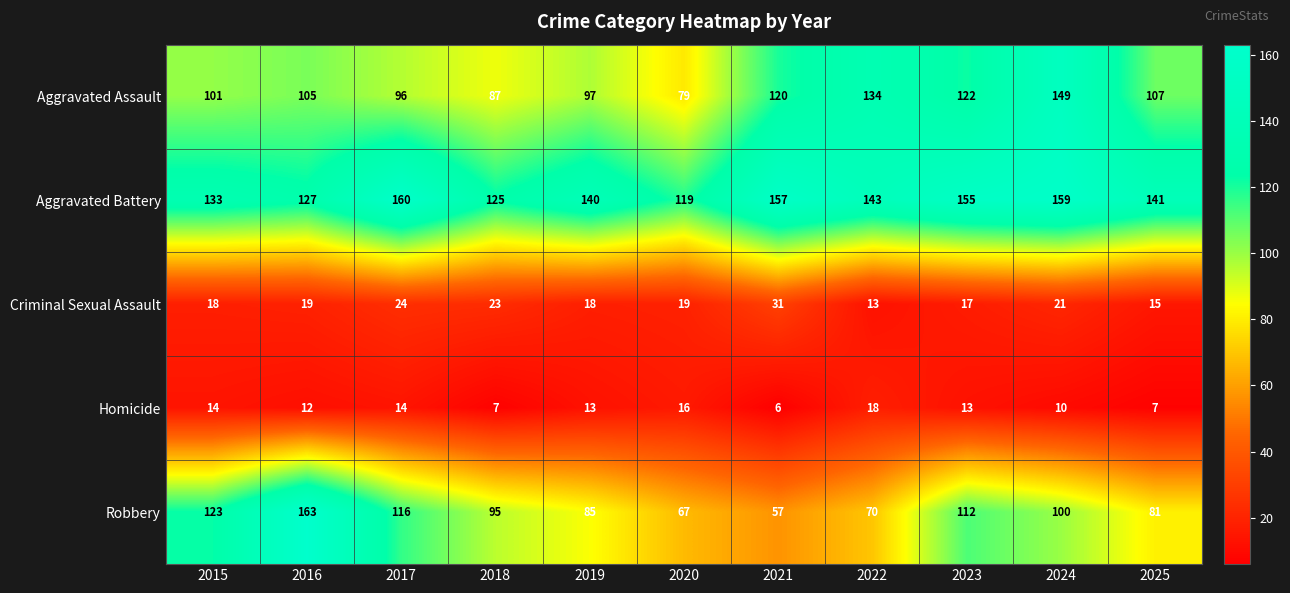

Count the number of data series in this chart.

5